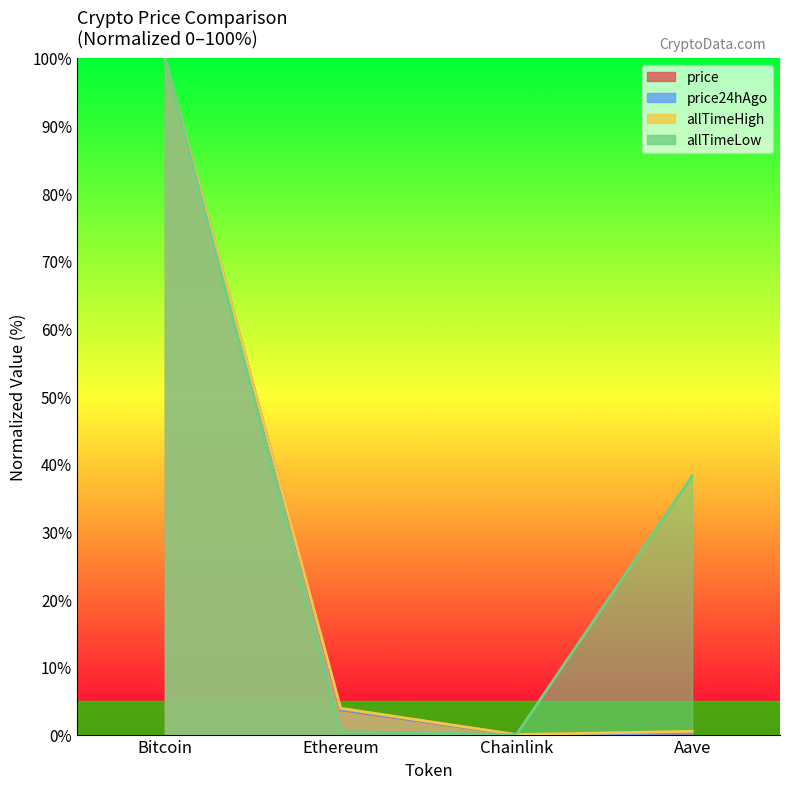

What is the difference between the second highest and minimum values in the price series?

3.7